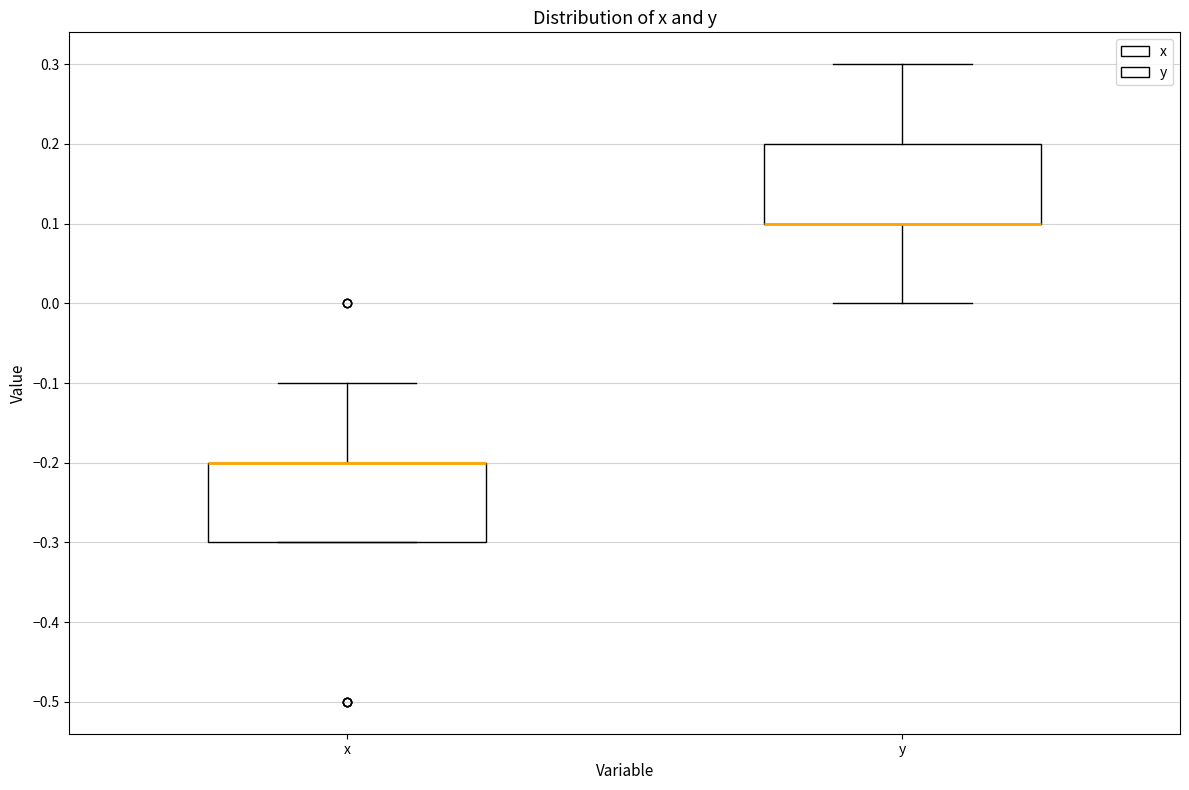

Where does the upper whisker of the box for x end on the y-axis? The values are not printed on the chart, so give them approximately, as read against the axis.

-0.1